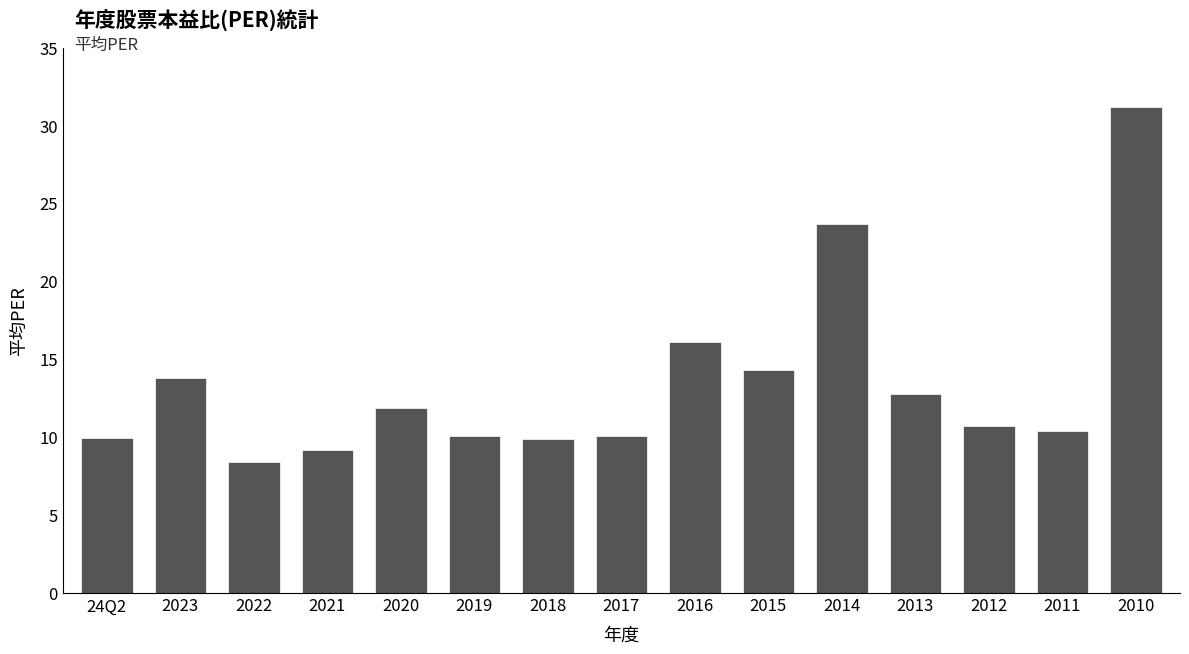

What is the ratio of the value at 2017 to the value at 2013?

0.8